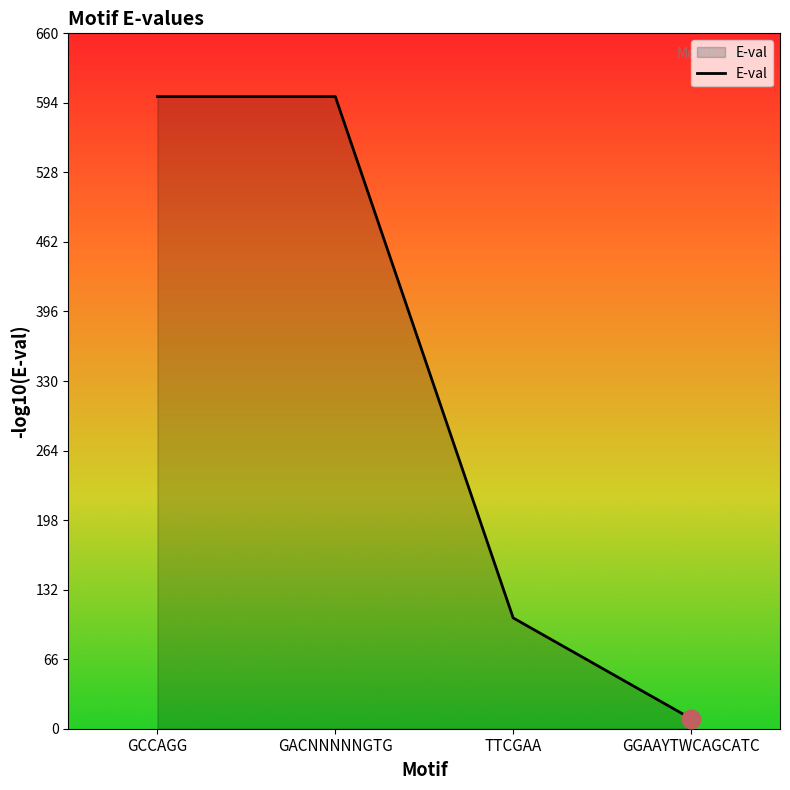

What is the change in value from GCCAGG to TTCGAA?

-494.8